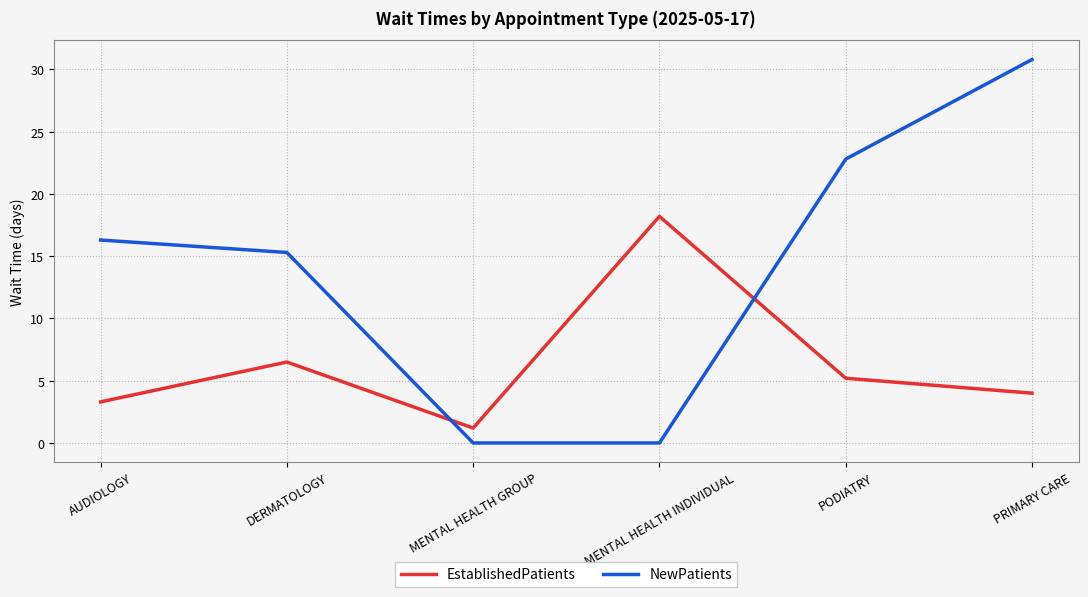

How many lines are shown in the chart?

2